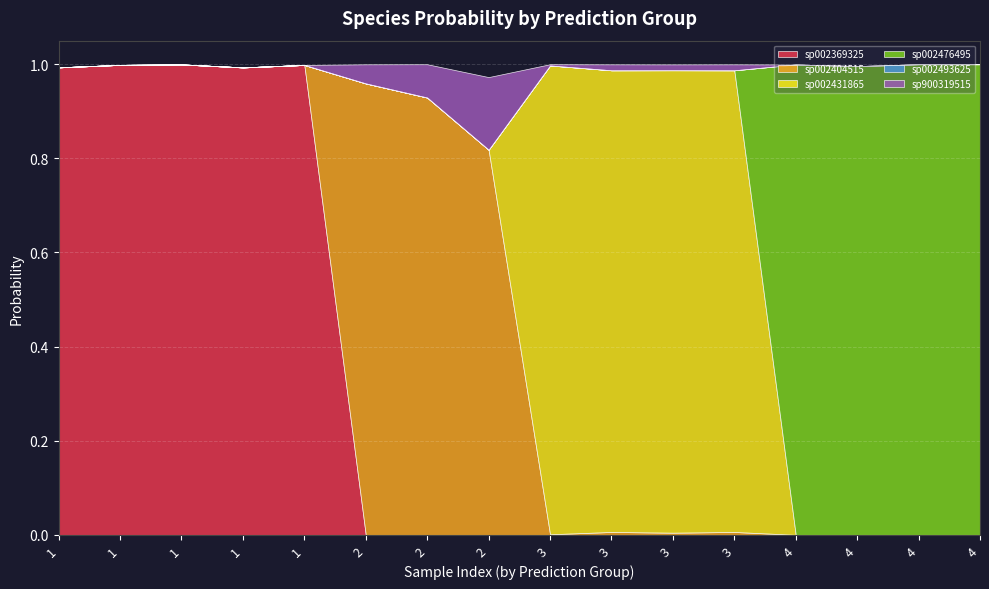

How many lines are shown in the chart?

6